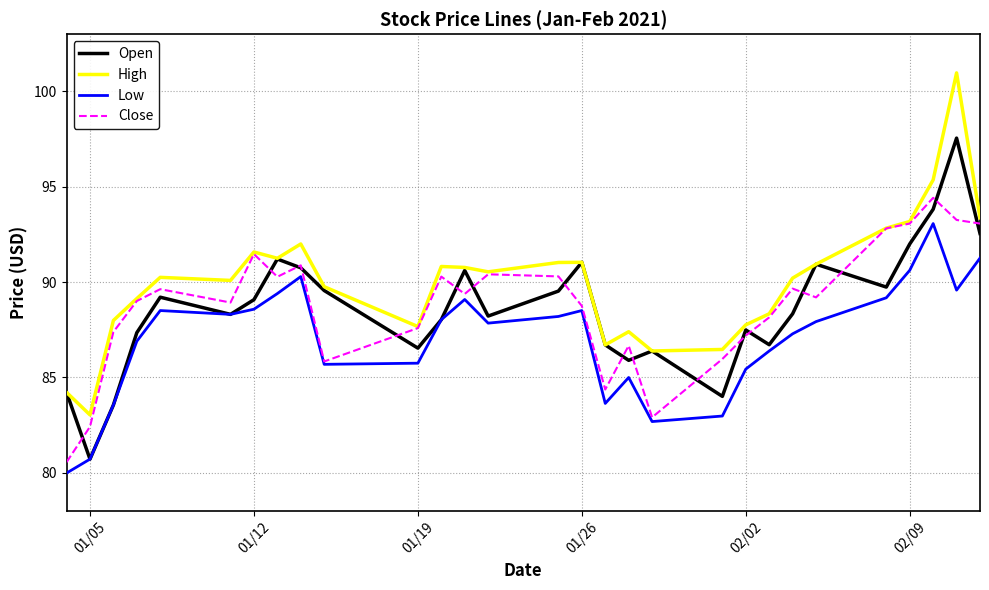

Which series has the largest range (max minus min)?

High